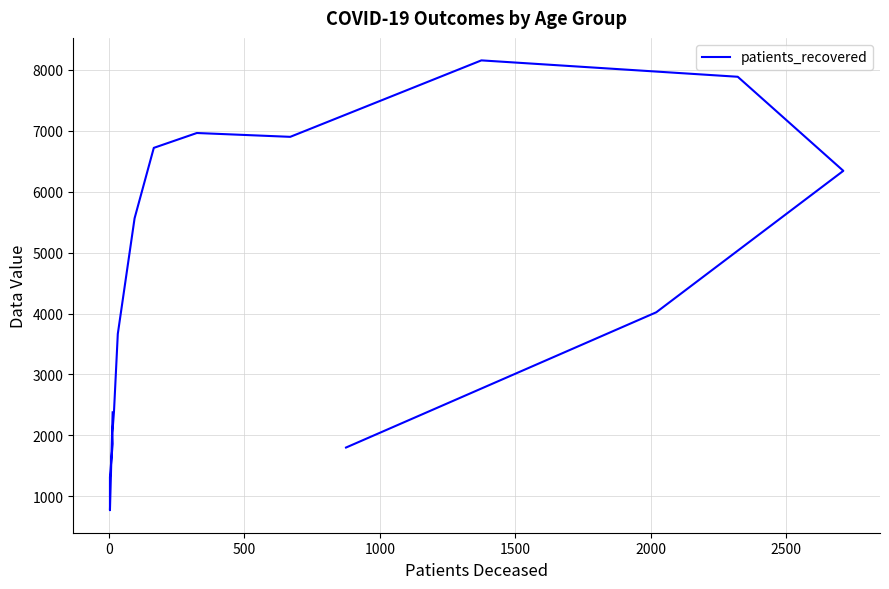

Does the chart have visible grid lines?

Yes